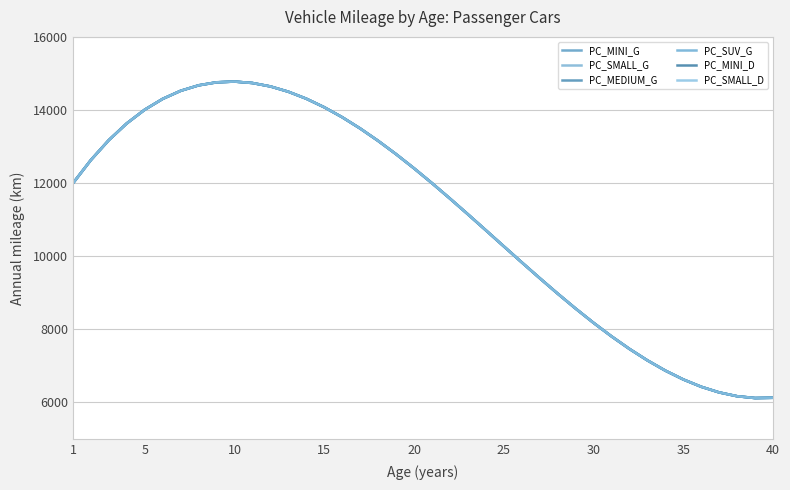

Reading left to right, what are all the values shown in this chart?

PC_MINI_G: 11996.8	12632.4	13177.0	13634.6	14009.1	14304.6	14525.2	14674.9	14757.7	14777.6	14738.7	14644.9	14500.4	14309.2	14075.2	13802.5	13495.2	13157.3	12792.7	12405.6	11999.9	11579.8	11149.1	10712.0	10272.5	9834.6	9402.3	8979.7	8570.8	8179.6	7810.2	7466.5	7152.7	6872.7	6630.6	6430.4	6276.1	6171.8	6121.5	6129.2
PC_SMALL_G: 11996.8	12632.4	13177.0	13634.6	14009.1	14304.6	14525.2	14674.9	14757.7	14777.6	14738.7	14644.9	14500.4	14309.2	14075.2	13802.5	13495.2	13157.3	12792.7	12405.6	11999.9	11579.8	11149.1	10712.0	10272.5	9834.6	9402.3	8979.7	8570.8	8179.6	7810.2	7466.5	7152.7	6872.7	6630.6	6430.4	6276.1	6171.8	6121.5	6129.2
PC_MEDIUM_G: 11996.8	12632.4	13177.0	13634.6	14009.1	14304.6	14525.2	14674.9	14757.7	14777.6	14738.7	14644.9	14500.4	14309.2	14075.2	13802.5	13495.2	13157.3	12792.7	12405.6	11999.9	11579.8	11149.1	10712.0	10272.5	9834.6	9402.3	8979.7	8570.8	8179.6	7810.2	7466.5	7152.7	6872.7	6630.6	6430.4	6276.1	6171.8	6121.5	6129.2
PC_SUV_G: 11996.8	12632.4	13177.0	13634.6	14009.1	14304.6	14525.2	14674.9	14757.7	14777.6	14738.7	14644.9	14500.4	14309.2	14075.2	13802.5	13495.2	13157.3	12792.7	12405.6	11999.9	11579.8	11149.1	10712.0	10272.5	9834.6	9402.3	8979.7	8570.8	8179.6	7810.2	7466.5	7152.7	6872.7	6630.6	6430.4	6276.1	6171.8	6121.5	6129.2
PC_MINI_D: 11996.8	12632.4	13177.0	13634.6	14009.1	14304.6	14525.2	14674.9	14757.7	14777.6	14738.7	14644.9	14500.4	14309.2	14075.2	13802.5	13495.2	13157.3	12792.7	12405.6	11999.9	11579.8	11149.1	10712.0	10272.5	9834.6	9402.3	8979.7	8570.8	8179.6	7810.2	7466.5	7152.7	6872.7	6630.6	6430.4	6276.1	6171.8	6121.5	6129.2
PC_SMALL_D: 11996.8	12632.4	13177.0	13634.6	14009.1	14304.6	14525.2	14674.9	14757.7	14777.6	14738.7	14644.9	14500.4	14309.2	14075.2	13802.5	13495.2	13157.3	12792.7	12405.6	11999.9	11579.8	11149.1	10712.0	10272.5	9834.6	9402.3	8979.7	8570.8	8179.6	7810.2	7466.5	7152.7	6872.7	6630.6	6430.4	6276.1	6171.8	6121.5	6129.2